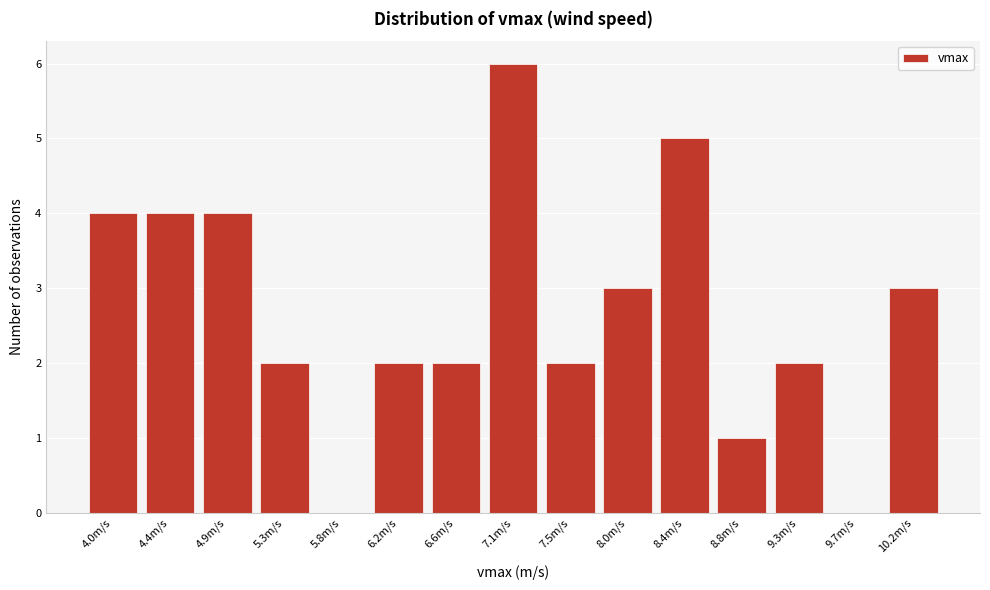

Reading left to right, list all the values displayed in this chart.

4.0m/s=4	4.4m/s=4	4.9m/s=4	5.3m/s=2	5.8m/s=0	6.2m/s=2	6.6m/s=2	7.1m/s=6	7.5m/s=2	8.0m/s=3	8.4m/s=5	8.8m/s=1	9.3m/s=2	9.7m/s=0	10.2m/s=3